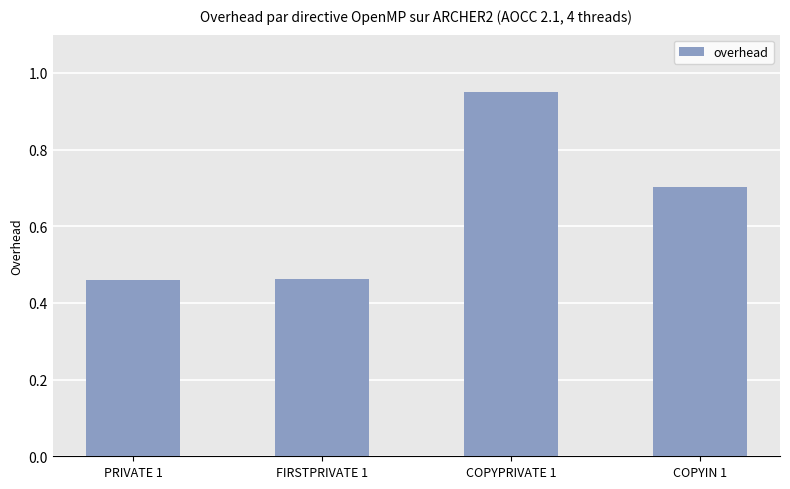

Is it true that the value at FIRSTPRIVATE 1 is 0.2?

False